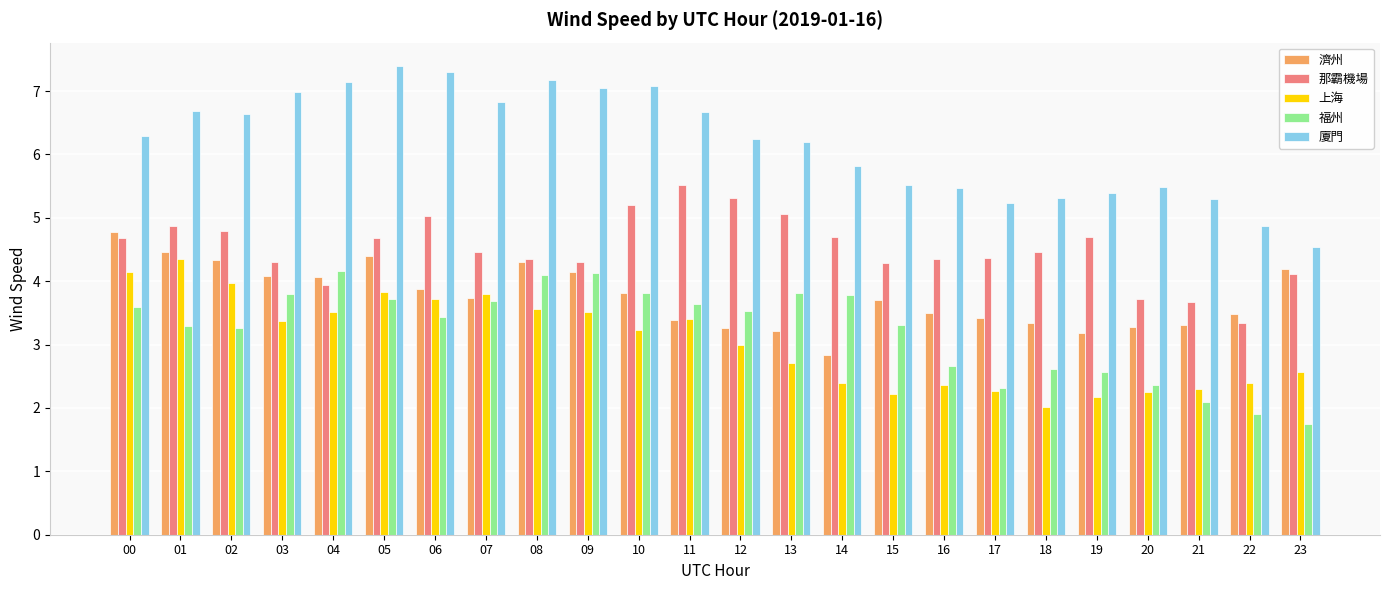

Which category has the highest value in the 那霸機場 series?

11